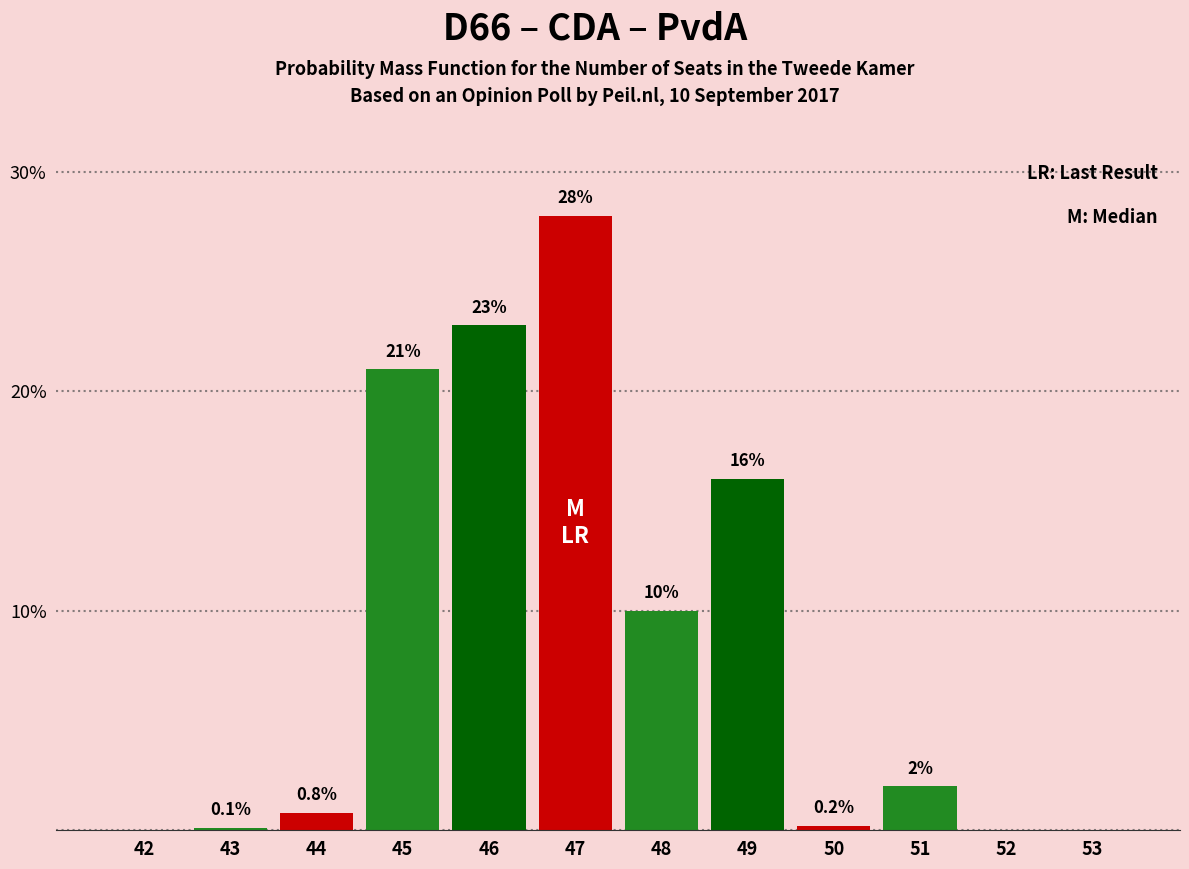

Reading left to right, list all the values displayed in this chart.

42=0.0	43=0.1	44=0.8	45=21.0	46=23.0	47=28.0	48=10.0	49=16.0	50=0.2	51=2.0	52=0.0	53=0.0